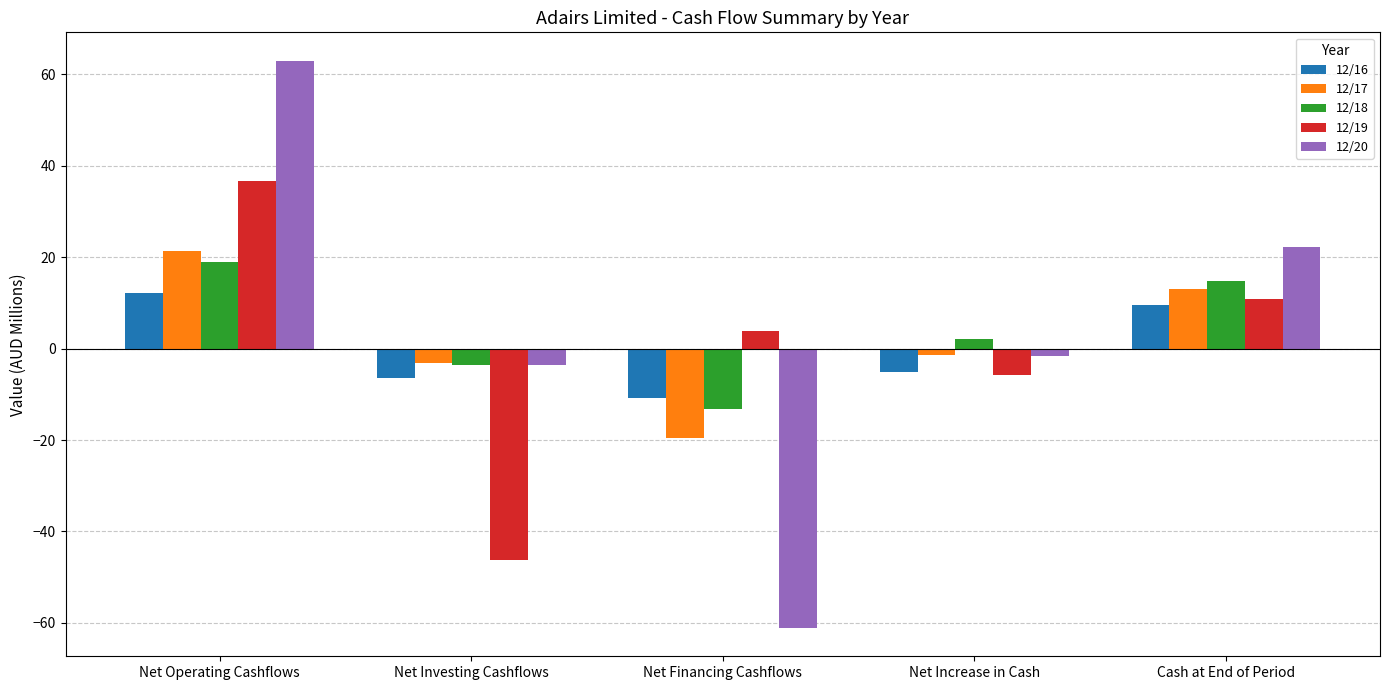

Which category has the lowest value across all series?

Net Financing Cashflows